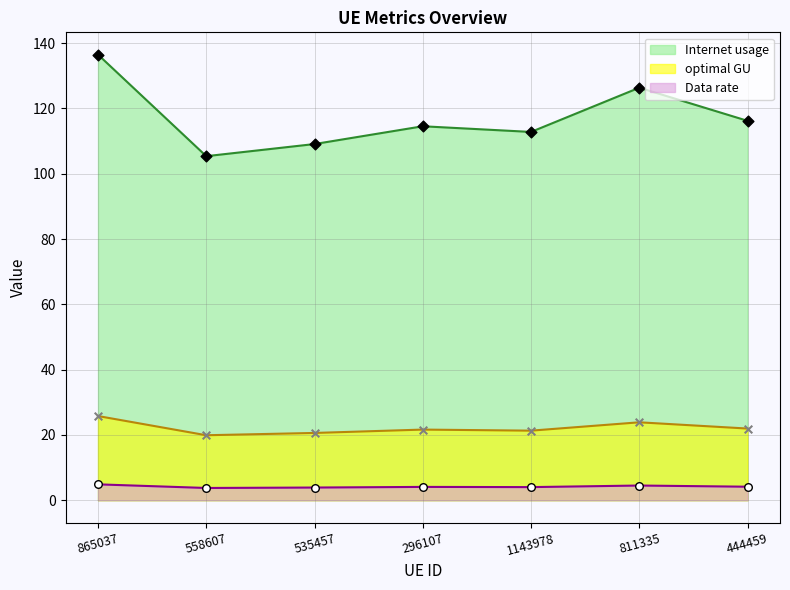

Which series contains the lowest Y value?

Data rate